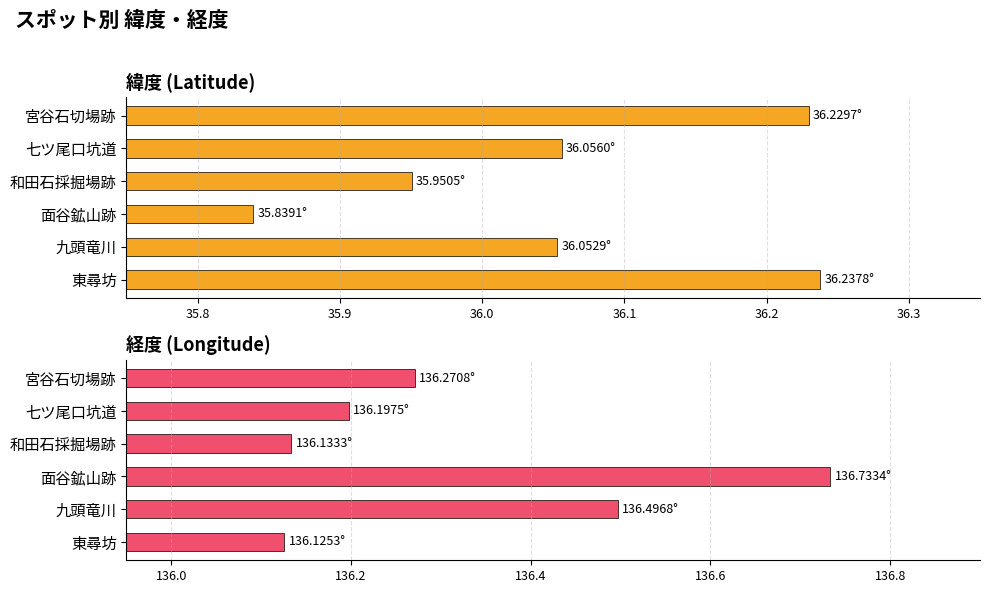

Which series has the largest total across all categories?

経度